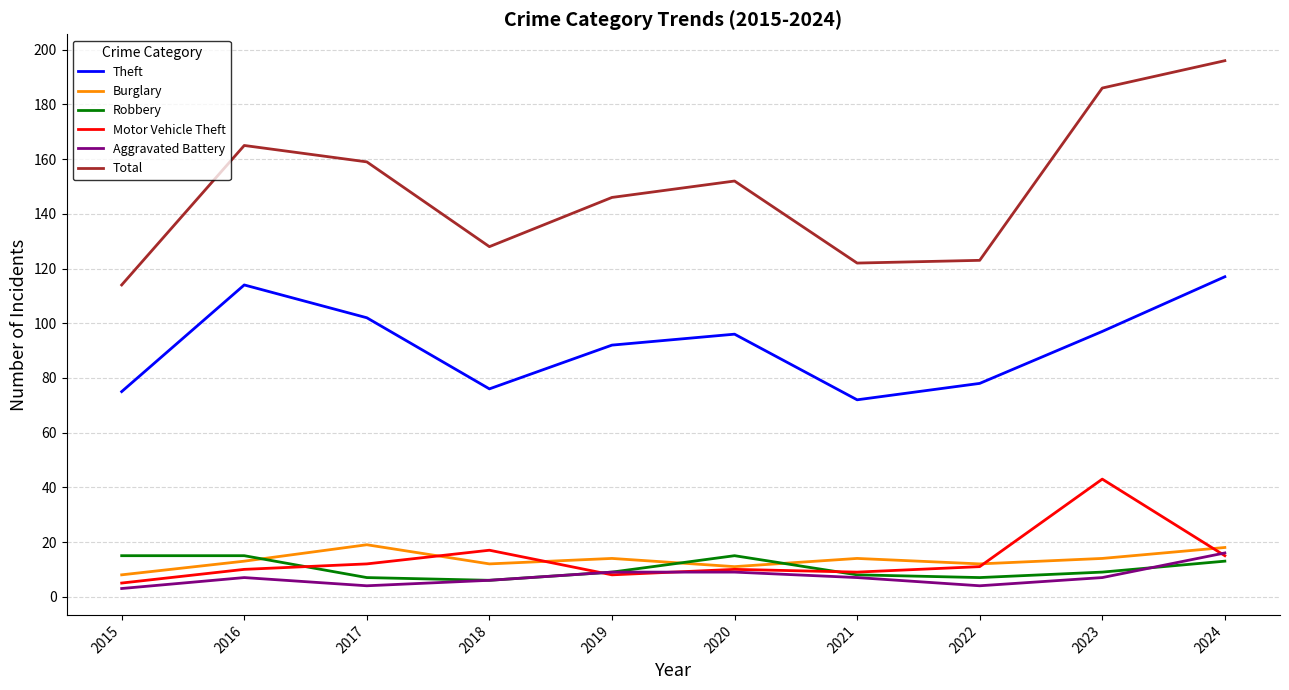

True or false: Theft has a value of 139 at 2022.

False